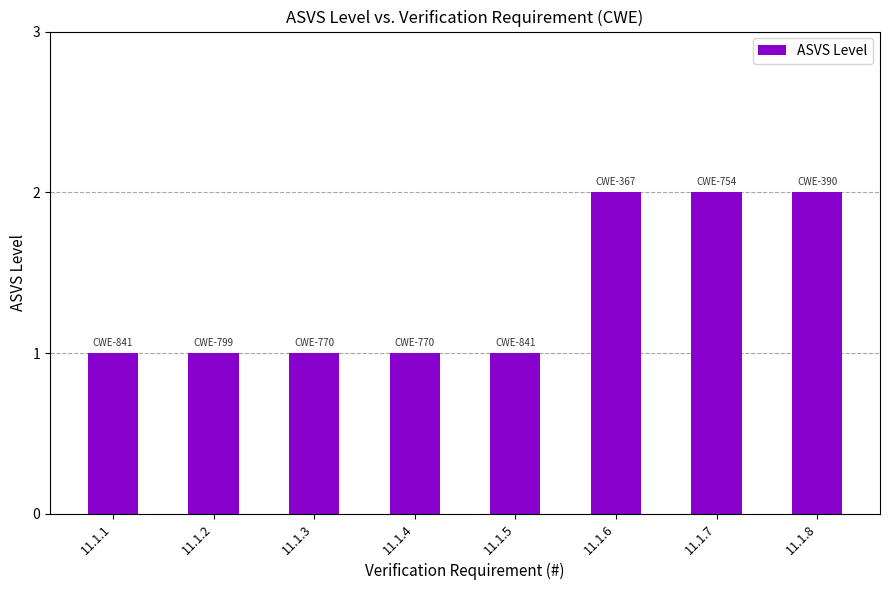

What is the value of the 4th bar from the left?

1